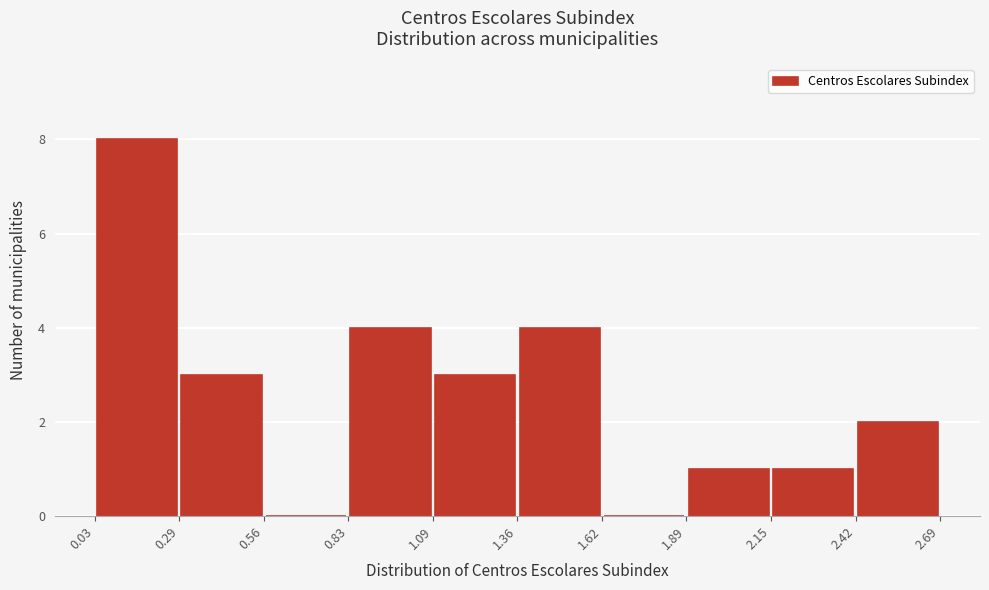

How tall is the bar that spans 1.09 to 1.36 on the x-axis? The values are not printed on the chart, so give them approximately, as read against the axis.

3